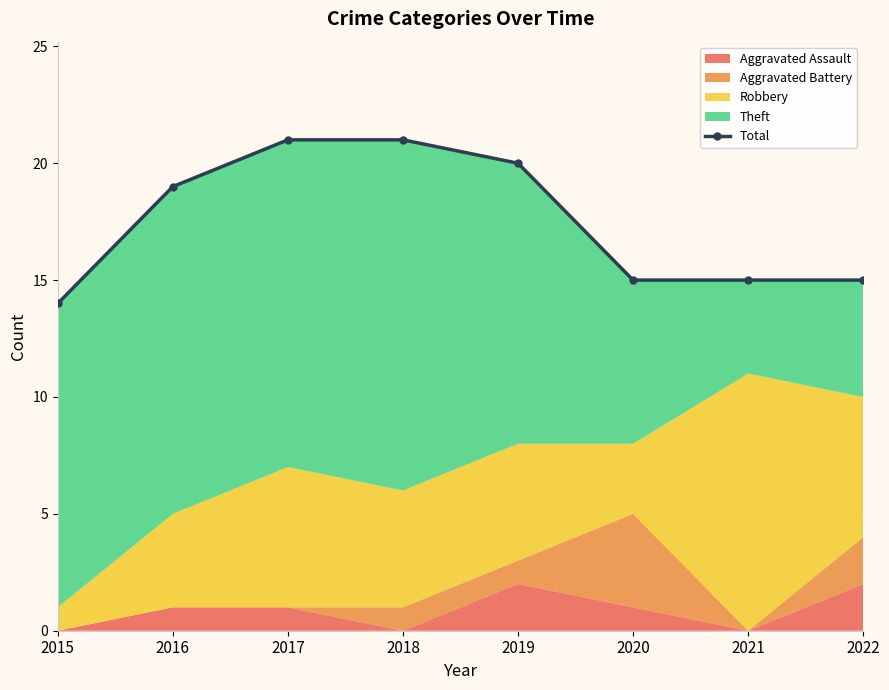

What is the value of the 7th point from the left?

15